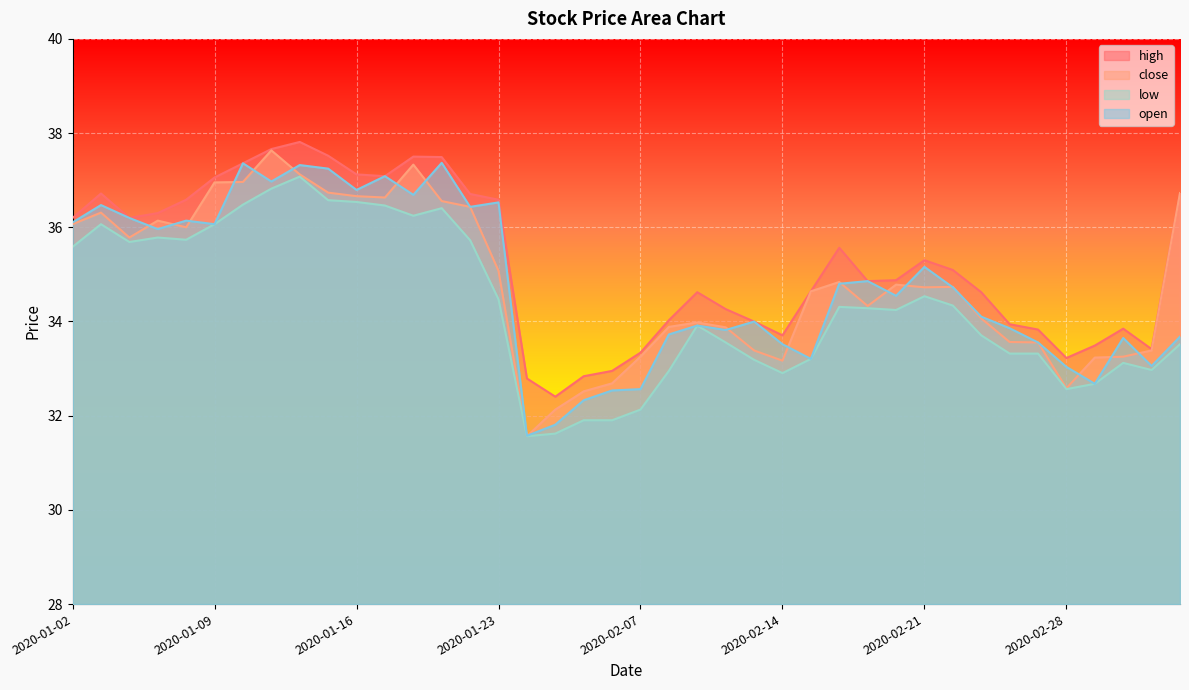

Reading right to left, what are all the values shown in this chart?

high: 2020-03-05=36.7	2020-03-04=33.4	2020-03-03=33.8	2020-03-02=33.5	2020-02-28=33.2	2020-02-27=33.8	2020-02-26=33.9	2020-02-25=34.6	2020-02-24=35.1	2020-02-21=35.3	2020-02-20=34.9	2020-02-19=34.9	2020-02-18=35.6	2020-02-17=34.6	2020-02-14=33.7	2020-02-13=34.0	2020-02-12=34.3	2020-02-11=34.6	2020-02-10=34.0	2020-02-07=33.3	2020-02-06=33.0	2020-02-05=32.8	2020-02-04=32.4	2020-02-03=32.8	2020-01-23=36.6	2020-01-22=36.7	2020-01-21=37.5	2020-01-20=37.5	2020-01-17=37.1	2020-01-16=37.1	2020-01-15=37.5	2020-01-14=37.8	2020-01-13=37.7	2020-01-10=37.4	2020-01-09=37.1	2020-01-08=36.6	2020-01-07=36.3	2020-01-06=36.2	2020-01-03=36.7	2020-01-02=36.2
close: 2020-03-05=36.7	2020-03-04=33.4	2020-03-03=33.3	2020-03-02=33.2	2020-02-28=32.6	2020-02-27=33.6	2020-02-26=33.6	2020-02-25=34.1	2020-02-24=34.7	2020-02-21=34.7	2020-02-20=34.8	2020-02-19=34.3	2020-02-18=34.8	2020-02-17=34.6	2020-02-14=33.2	2020-02-13=33.4	2020-02-12=33.9	2020-02-11=34.0	2020-02-10=33.9	2020-02-07=33.3	2020-02-06=32.7	2020-02-05=32.5	2020-02-04=32.1	2020-02-03=31.6	2020-01-23=35.1	2020-01-22=36.4	2020-01-21=36.6	2020-01-20=37.3	2020-01-17=36.6	2020-01-16=36.7	2020-01-15=36.7	2020-01-14=37.1	2020-01-13=37.6	2020-01-10=37.0	2020-01-09=37.0	2020-01-08=36.0	2020-01-07=36.1	2020-01-06=35.8	2020-01-03=36.3	2020-01-02=36.1
low: 2020-03-05=33.5	2020-03-04=33.0	2020-03-03=33.1	2020-03-02=32.7	2020-02-28=32.6	2020-02-27=33.3	2020-02-26=33.3	2020-02-25=33.7	2020-02-24=34.3	2020-02-21=34.5	2020-02-20=34.2	2020-02-19=34.3	2020-02-18=34.3	2020-02-17=33.2	2020-02-14=32.9	2020-02-13=33.2	2020-02-12=33.6	2020-02-11=33.9	2020-02-10=33.0	2020-02-07=32.1	2020-02-06=31.9	2020-02-05=31.9	2020-02-04=31.6	2020-02-03=31.6	2020-01-23=34.5	2020-01-22=35.7	2020-01-21=36.4	2020-01-20=36.2	2020-01-17=36.5	2020-01-16=36.5	2020-01-15=36.6	2020-01-14=37.1	2020-01-13=36.8	2020-01-10=36.5	2020-01-09=36.1	2020-01-08=35.7	2020-01-07=35.8	2020-01-06=35.7	2020-01-03=36.1	2020-01-02=35.6
open: 2020-03-05=33.7	2020-03-04=33.1	2020-03-03=33.6	2020-03-02=32.7	2020-02-28=33.0	2020-02-27=33.6	2020-02-26=33.9	2020-02-25=34.1	2020-02-24=34.7	2020-02-21=35.2	2020-02-20=34.5	2020-02-19=34.9	2020-02-18=34.8	2020-02-17=33.2	2020-02-14=33.5	2020-02-13=34.0	2020-02-12=33.8	2020-02-11=33.9	2020-02-10=33.7	2020-02-07=32.6	2020-02-06=32.5	2020-02-05=32.3	2020-02-04=31.8	2020-02-03=31.6	2020-01-23=36.5	2020-01-22=36.4	2020-01-21=37.4	2020-01-20=36.7	2020-01-17=37.1	2020-01-16=36.8	2020-01-15=37.2	2020-01-14=37.3	2020-01-13=37.0	2020-01-10=37.4	2020-01-09=36.1	2020-01-08=36.1	2020-01-07=36.0	2020-01-06=36.2	2020-01-03=36.5	2020-01-02=36.1